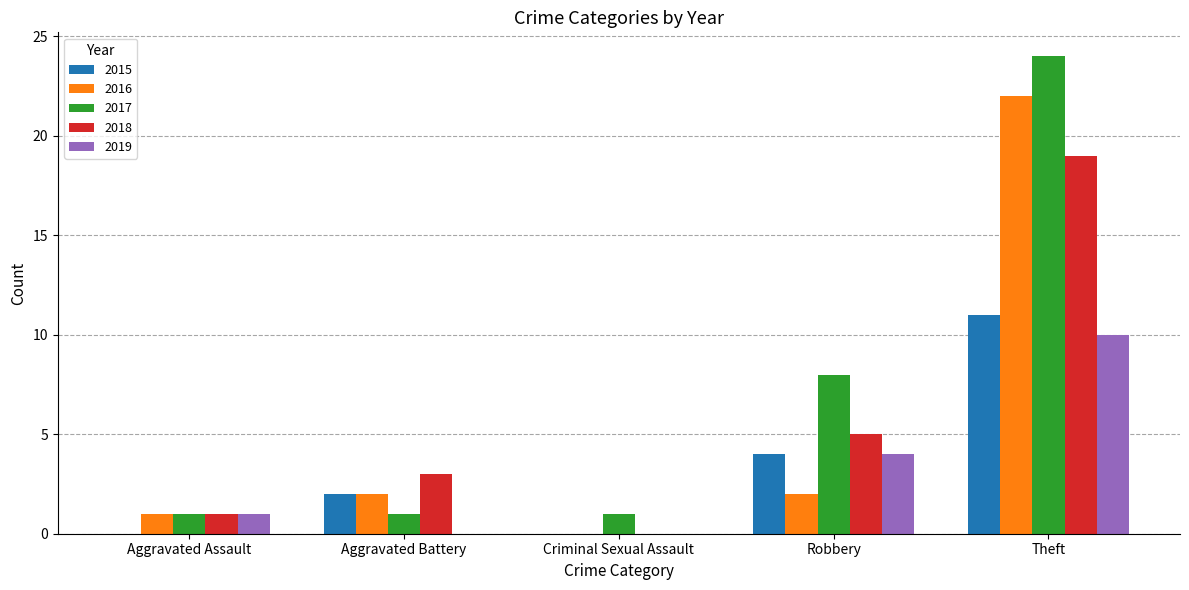

What is the total value across all series at Robbery?

23